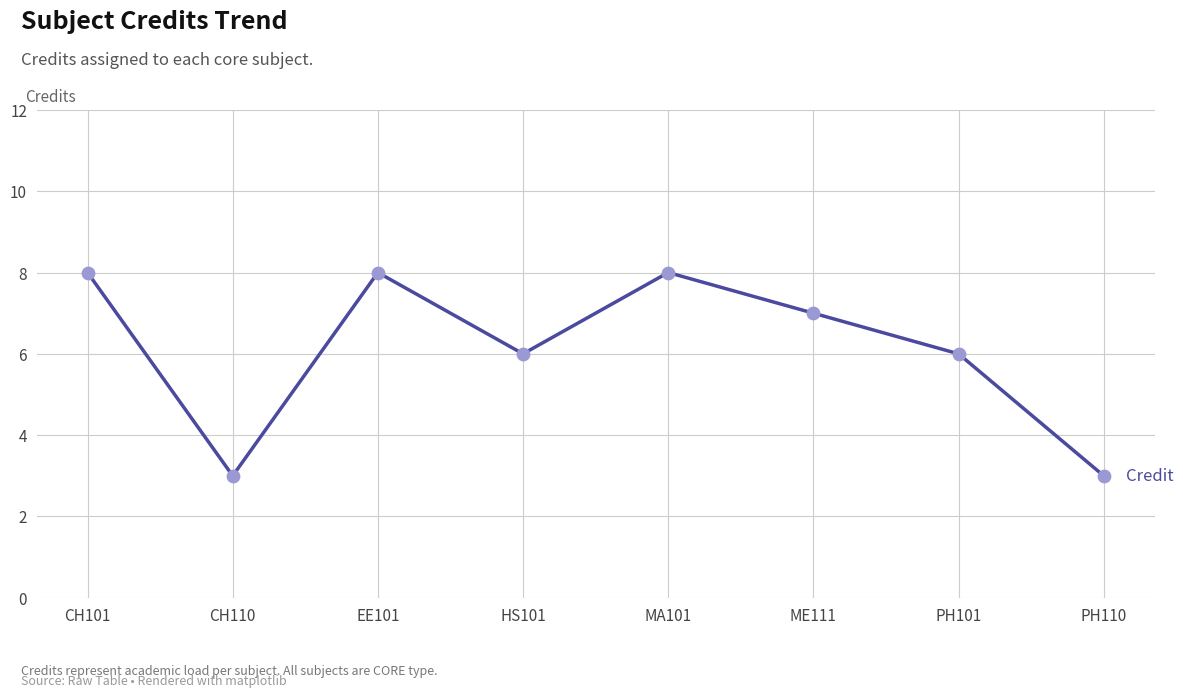

Which has a higher value, PH101 or MA101?

MA101